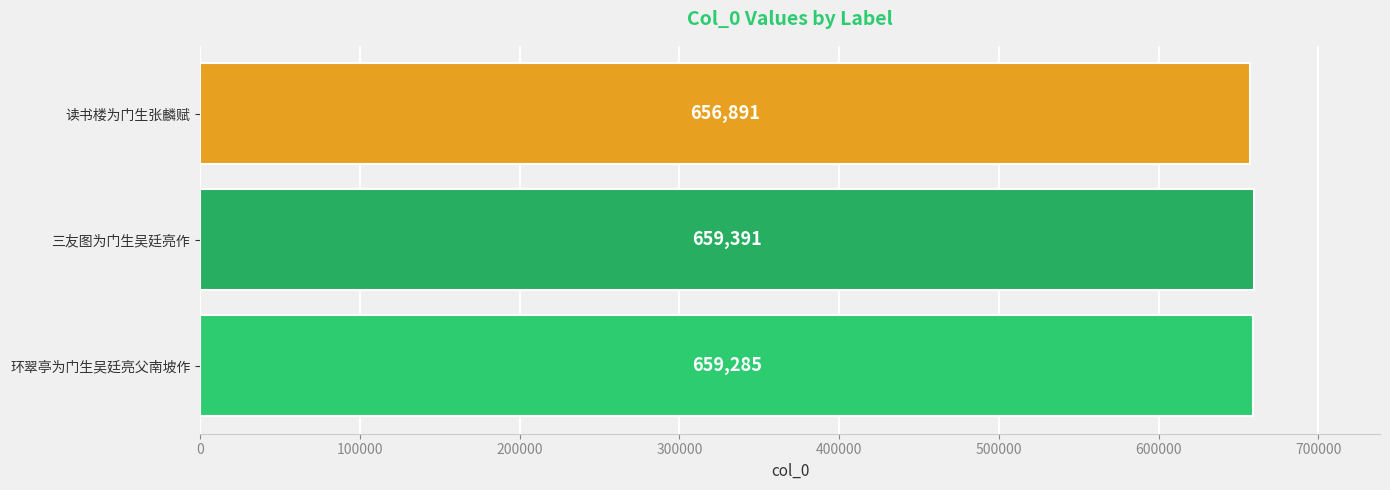

Is it true that the value at 读书楼为门生张麟赋 is 1072477?

False